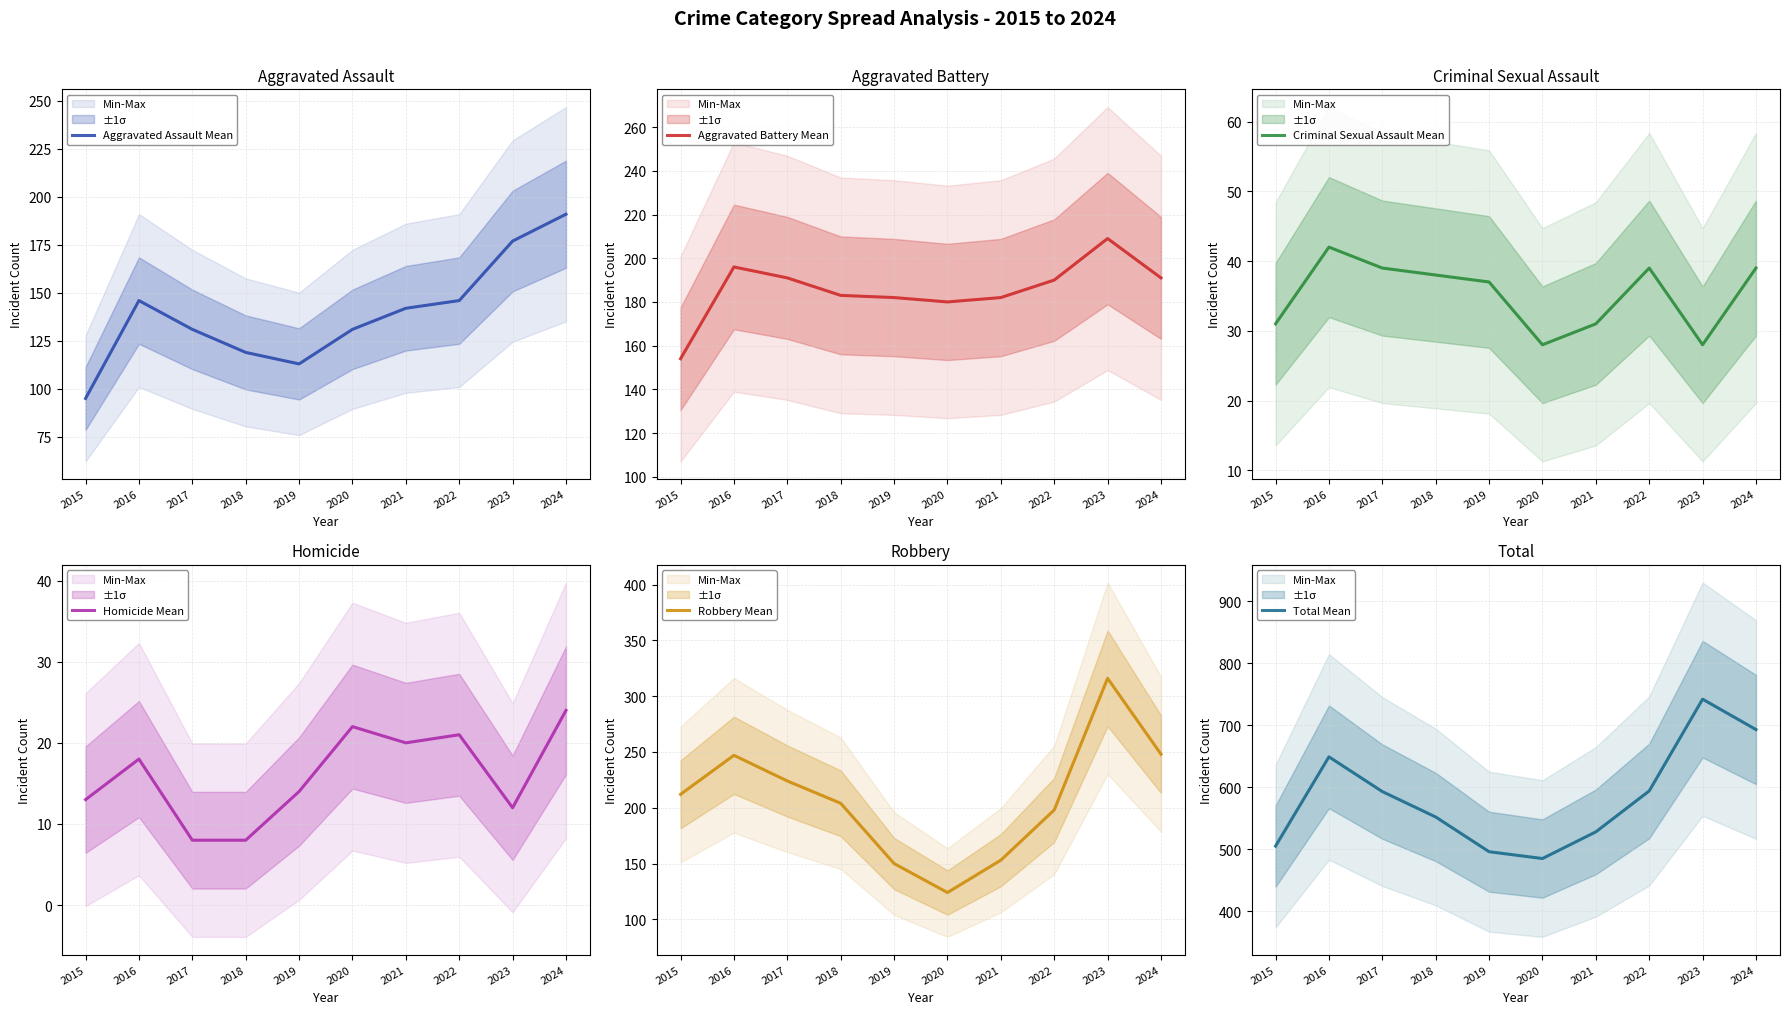

Where is the first local maximum for Criminal Sexual Assault?

2016